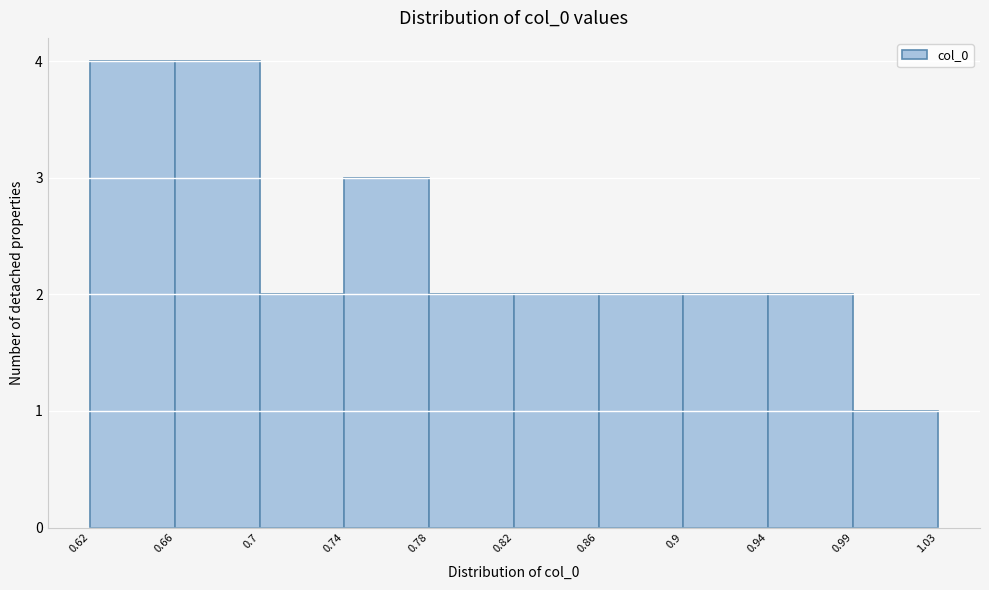

Reading left to right, what are all the values shown in this chart?

4	4	2	3	2	2	2	2	2	1